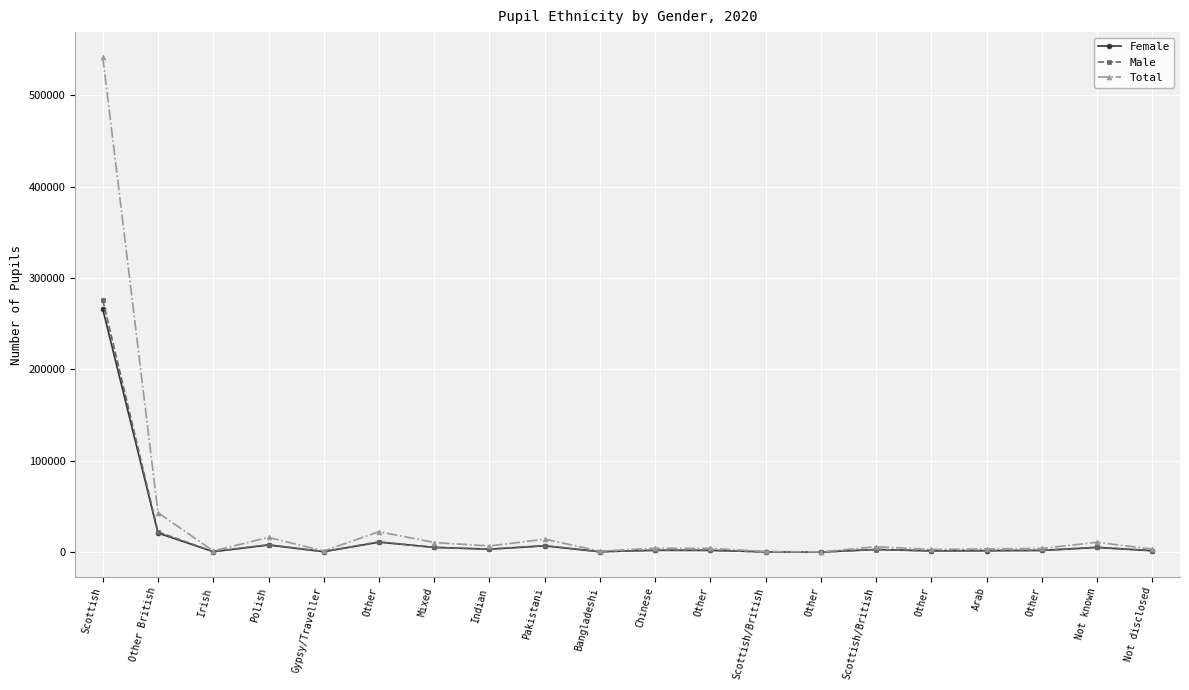

How many values in the Male series are below 2227?

10